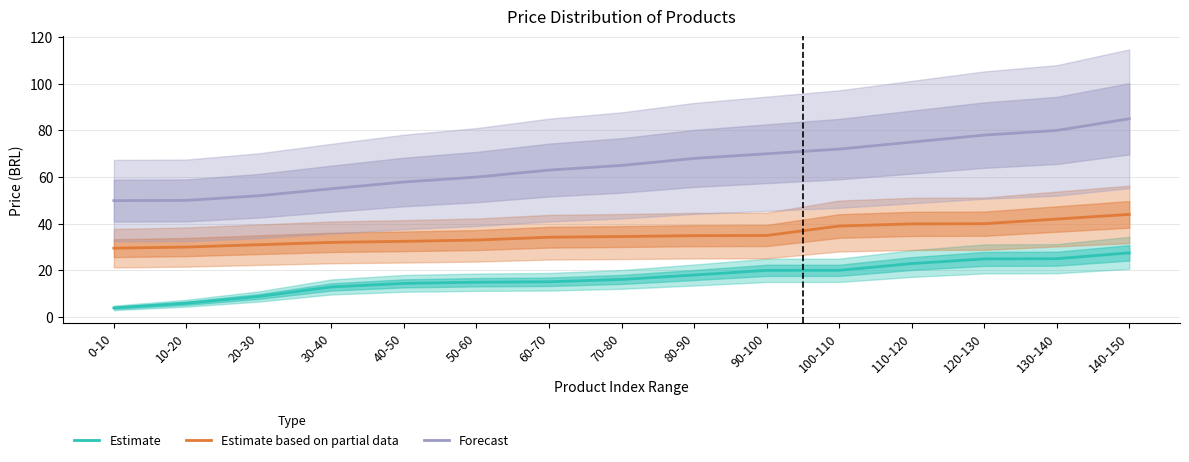

Reading left to right, extract all data points from this chart.

Estimate: 3.9	5.9	8.8	12.9	14.4	14.9	15.1	16.1	18.0	20.0	20.0	22.9	24.9	25.0	27.5
Estimate based on partial data: 29.5	30.0	31.0	32.0	32.4	33.0	34.2	34.5	34.9	35.0	39.0	39.9	40.0	42.0	44.0
Forecast: 49.9	50.0	52.0	55.0	57.9	60.0	63.0	65.0	68.0	70.0	72.0	75.0	78.0	80.0	85.0